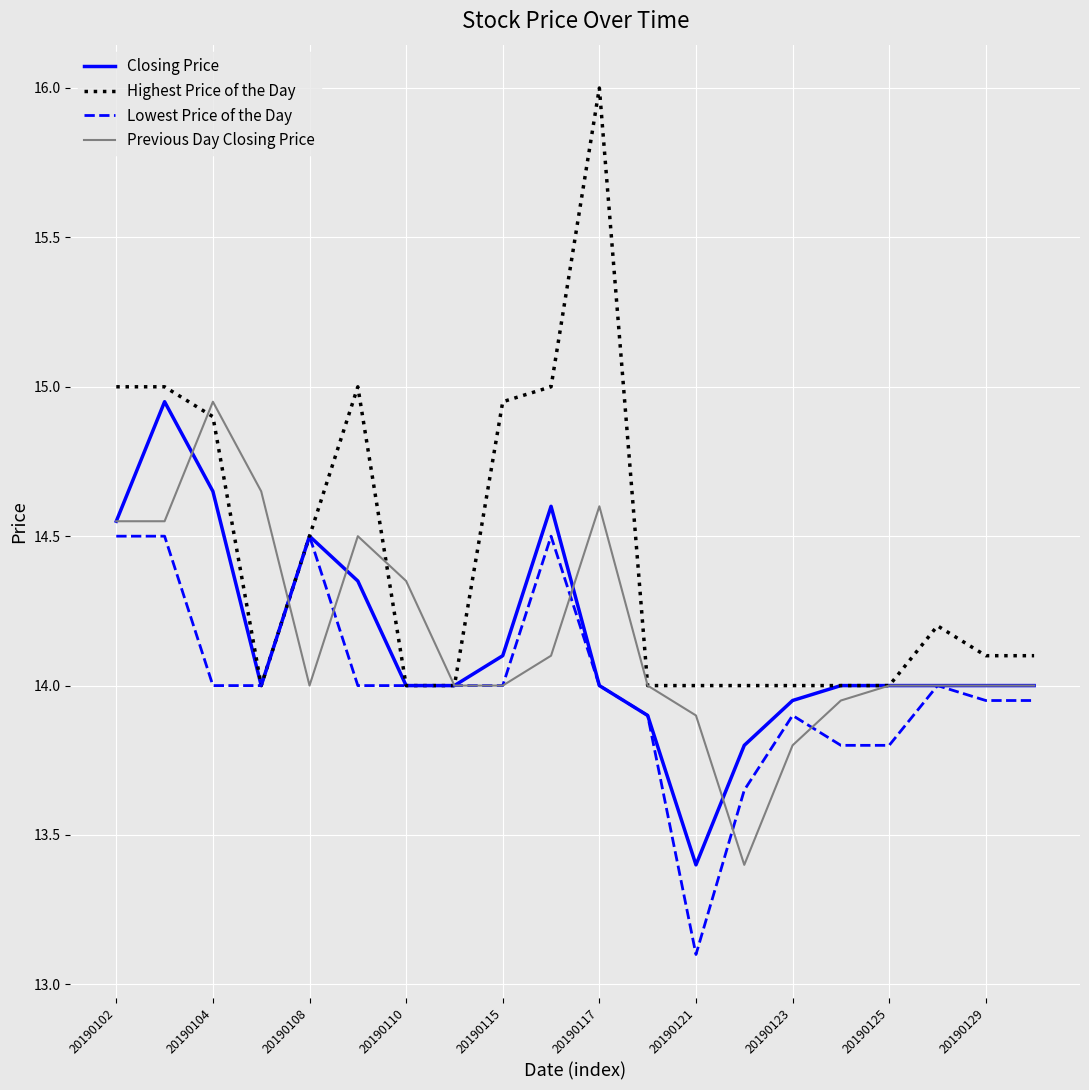

What are all the series names shown in the legend?

Closing Price, Highest Price of the Day, Lowest Price of the Day, Previous Day Closing Price